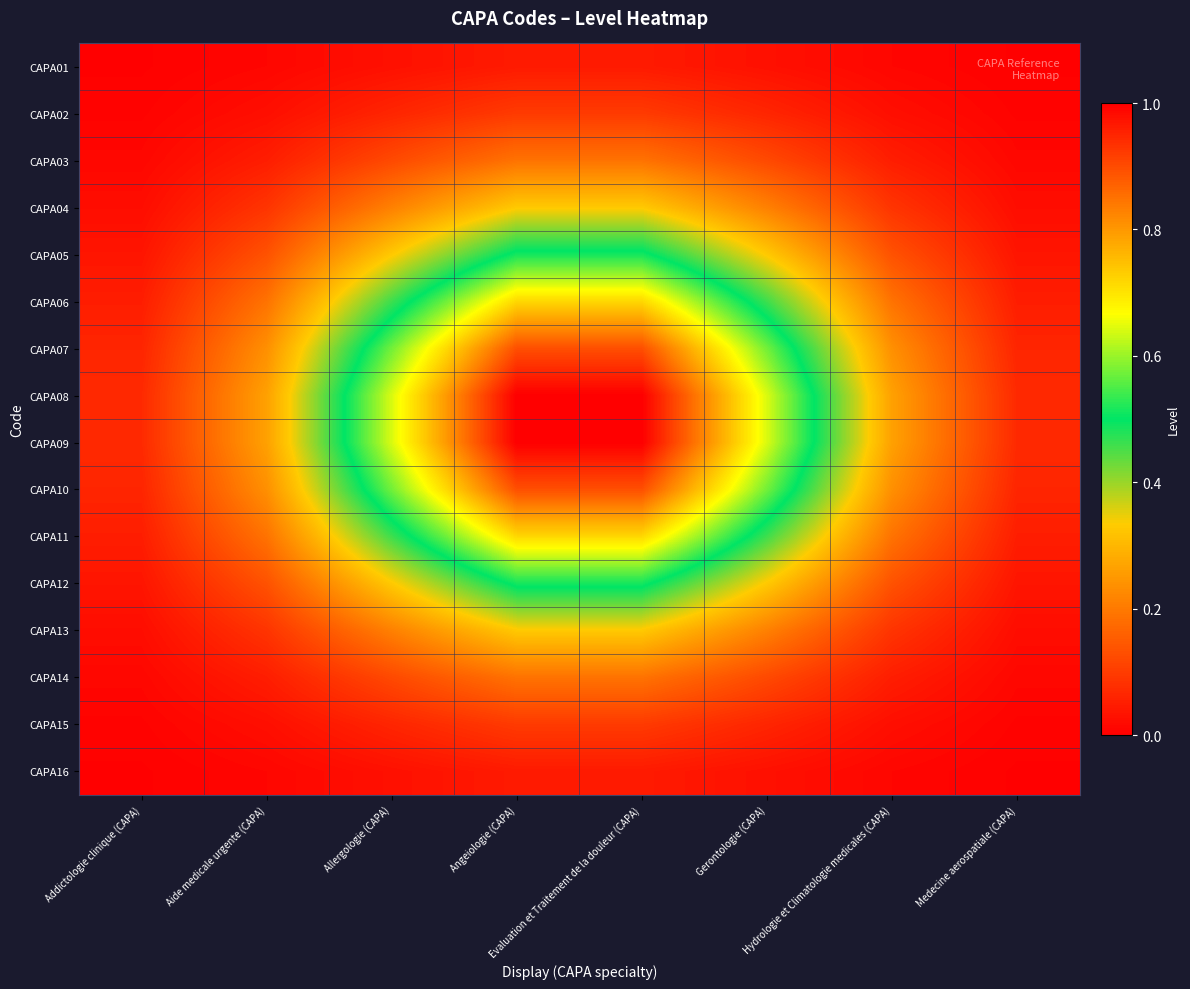

What is the spread (max minus min) of values at Hydrologie et Climatologie medicales (CAPA)?

0.3